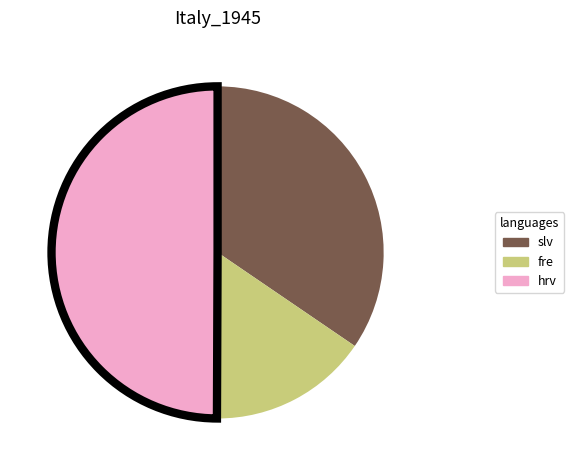

Is it true that slv is 35% of the pie?

True